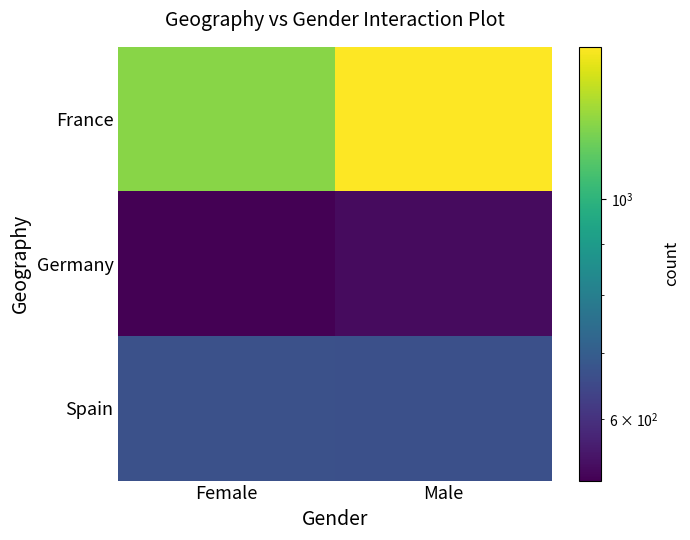

What is the smallest value displayed?

520